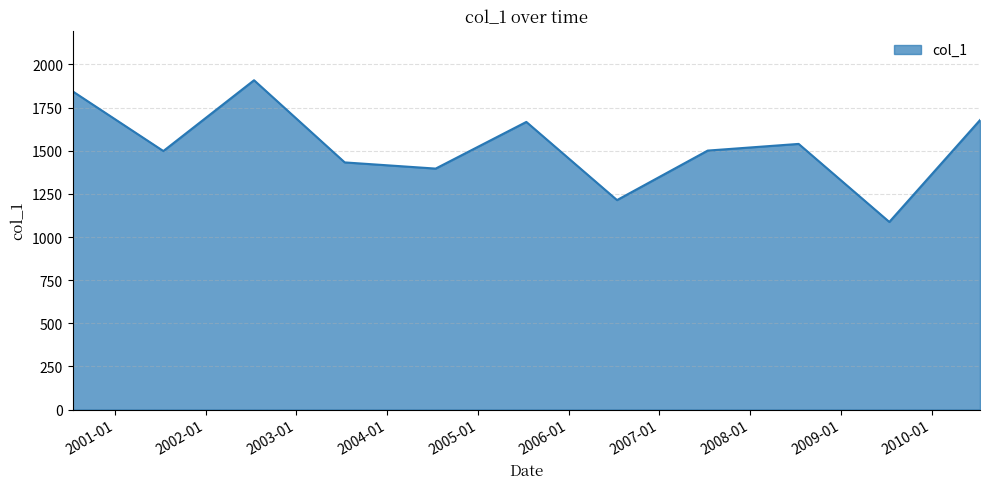

What is the maximum value shown in the chart?

1908.7